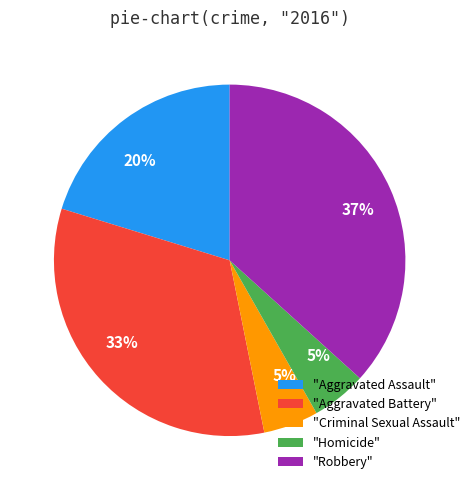

To the nearest percent, what is the average slice percentage?

20%